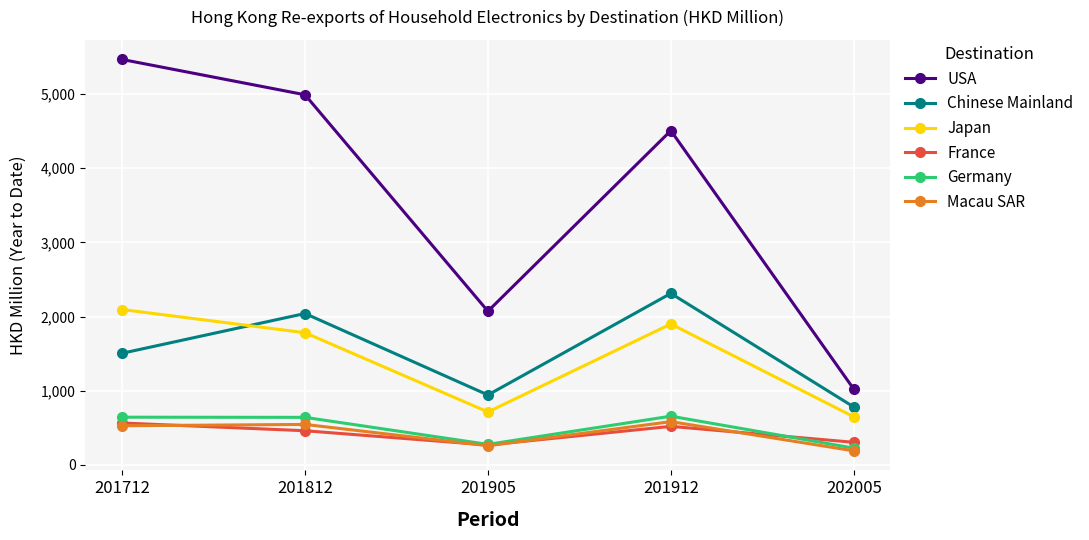

Rank the categories by Chinese Mainland value from highest to lowest.

201912, 201812, 201712, 201905, 202005